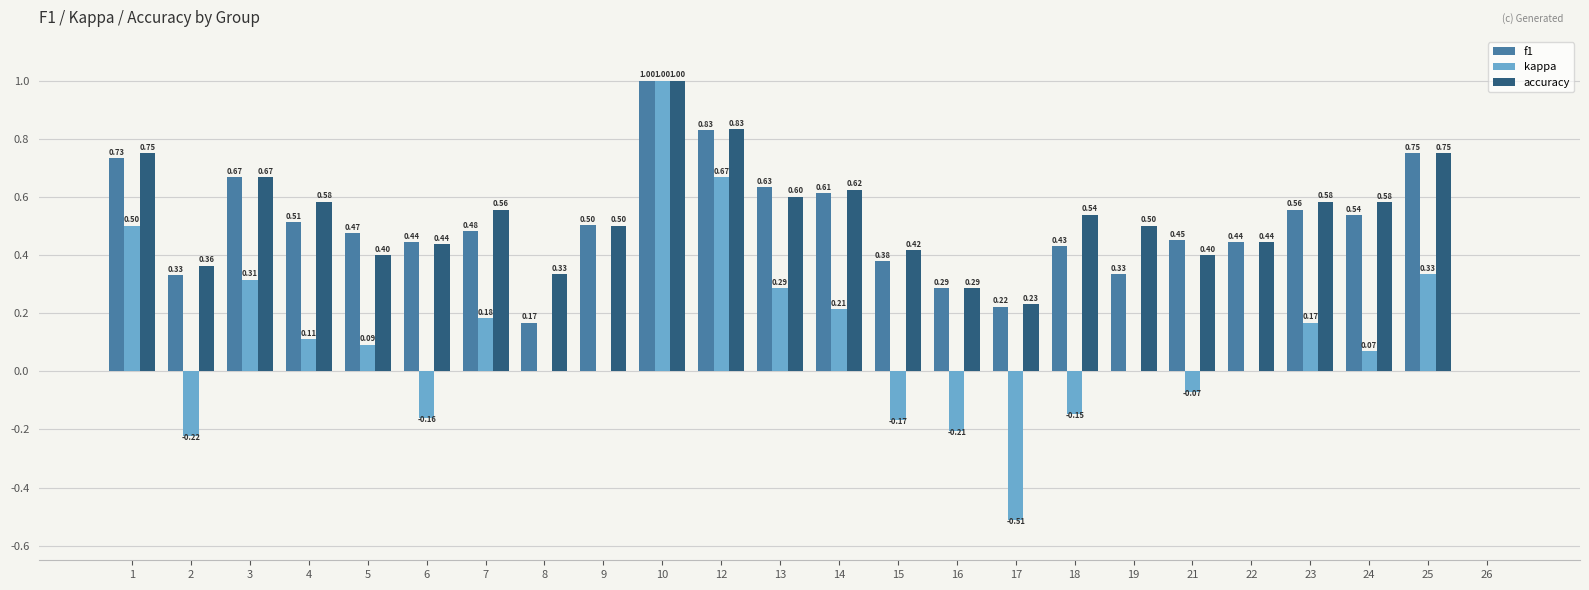

What is the sum of all f1 values?

11.8